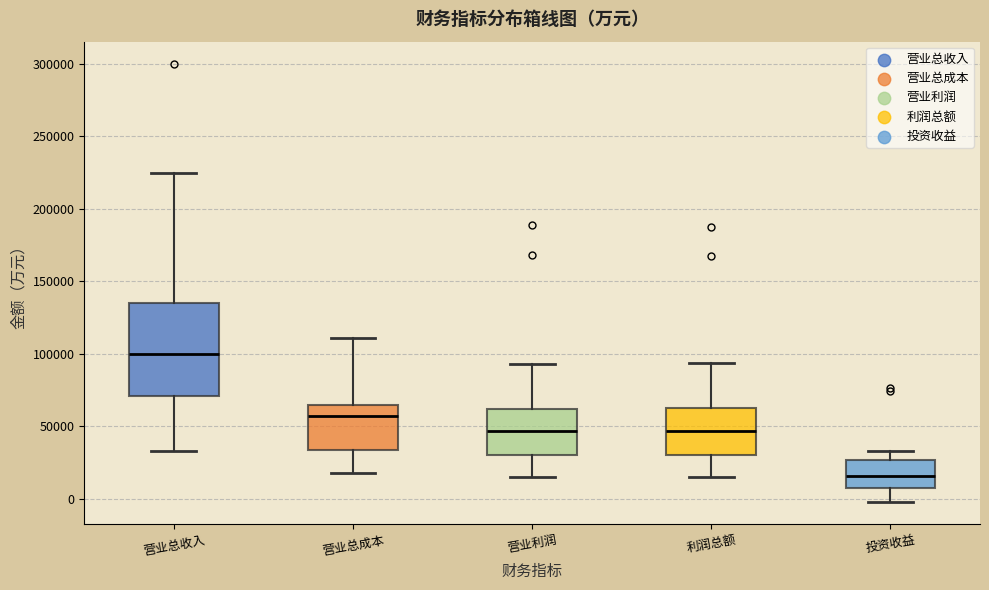

Reading left to right, transcribe this box plot: for each box, give where its median line is, the range the box spans, and where its two whiskers end, as read against the y-axis. The values are not printed on the chart, so give them approximately, as read against the axis.

营业总收入: median 100000, box 70000 to 135000, whiskers 35000 to 225000
营业总成本: median 55000, box 35000 to 65000, whiskers 20000 to 110000
营业利润: median 45000, box 30000 to 60000, whiskers 15000 to 95000
利润总额: median 45000, box 30000 to 65000, whiskers 15000 to 95000
投资收益: median 15000, box 10000 to 25000, whiskers 0 to 35000